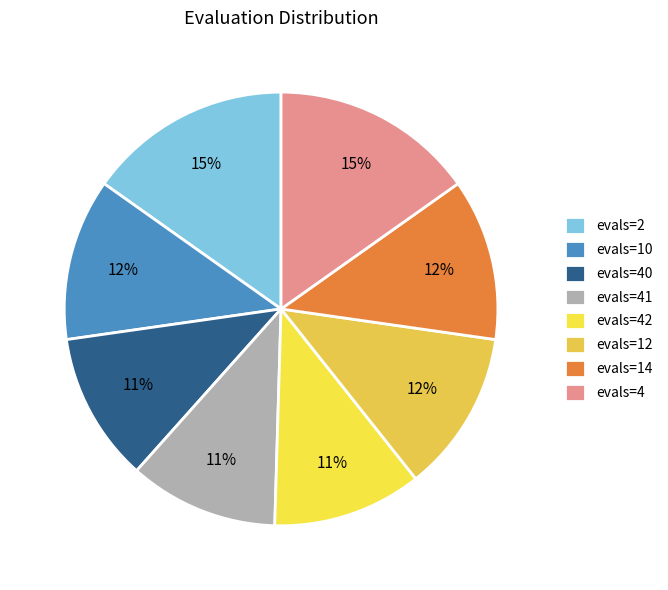

What portion of the pie excludes evals=12?

87.9%